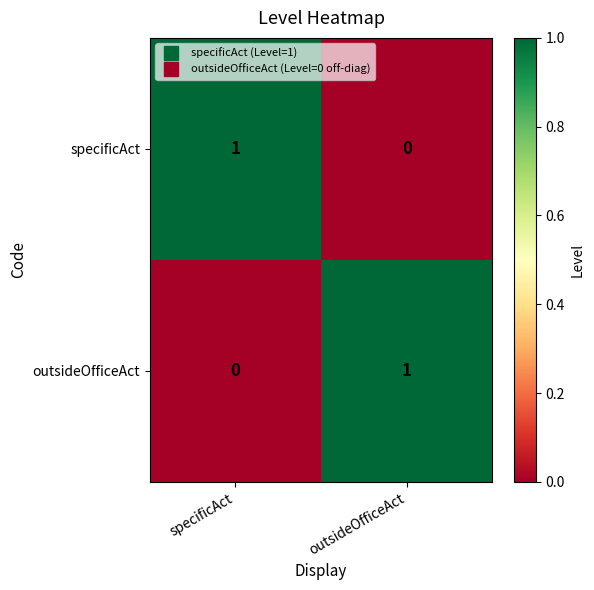

List the labels in order of outsideOfficeAct value, smallest first.

specificAct, outsideOfficeAct